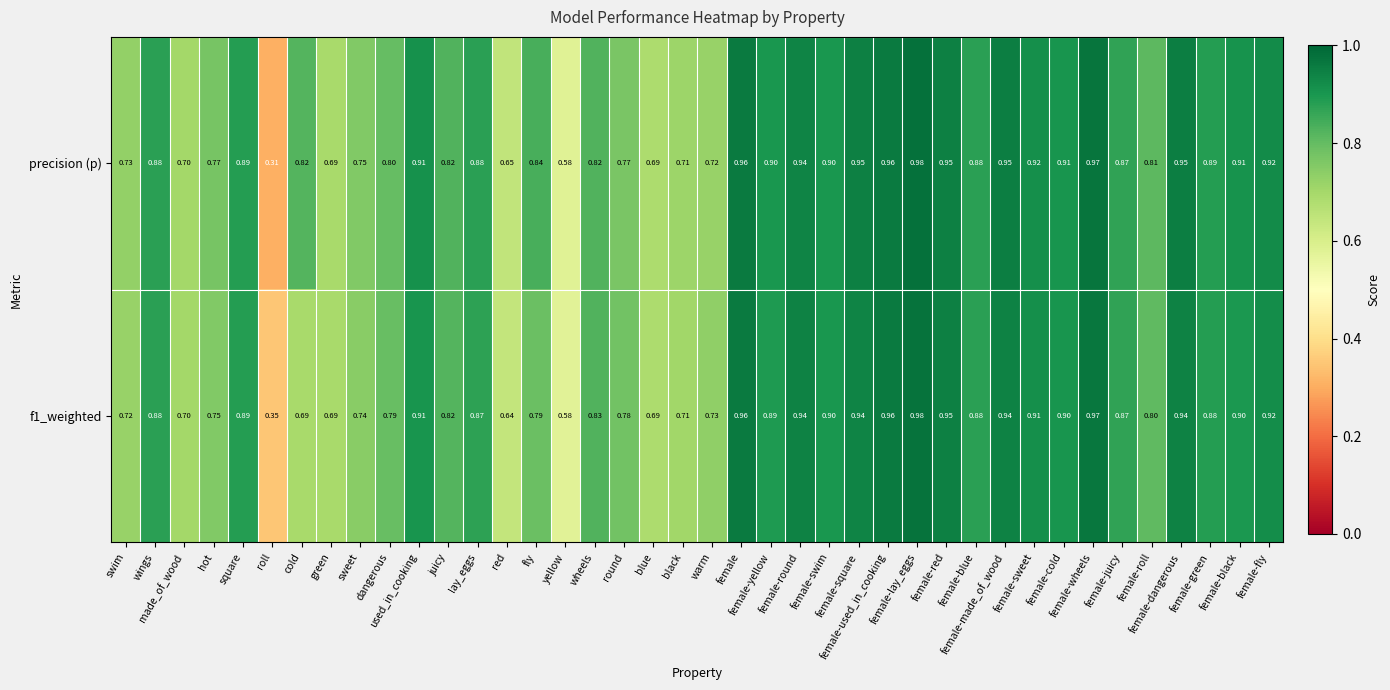

List the series in order of their overall mean, lowest first.

f1_weighted, precision (p)